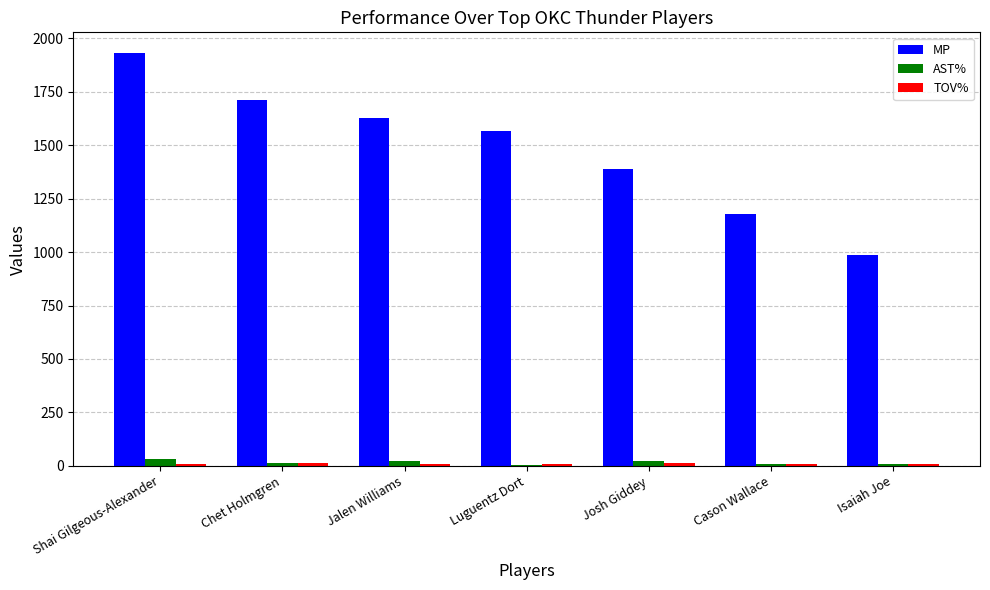

At which category does the chart reach its peak across all series?

Shai Gilgeous-Alexander